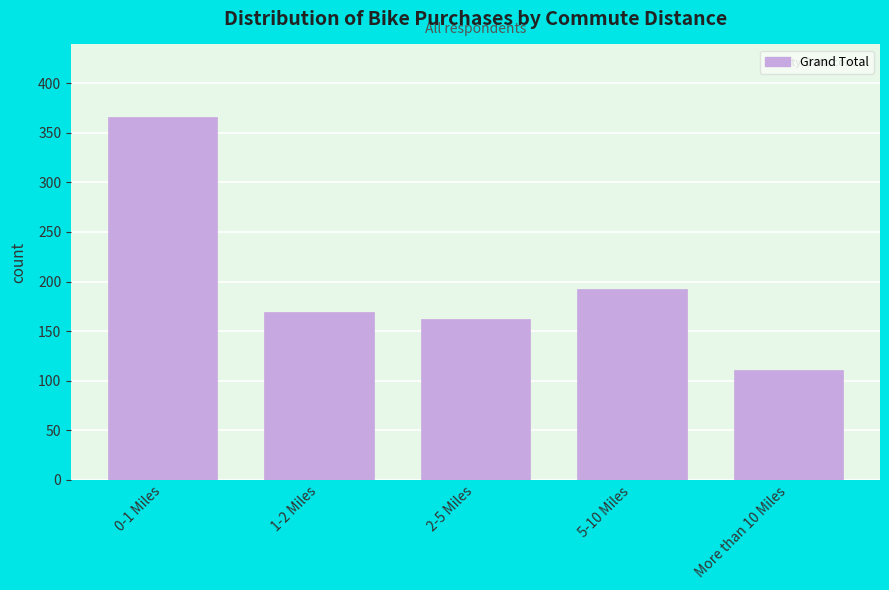

Reading left to right, transcribe all the data shown in this chart.

0-1 Miles=366	1-2 Miles=169	2-5 Miles=162	5-10 Miles=192	More than 10 Miles=111